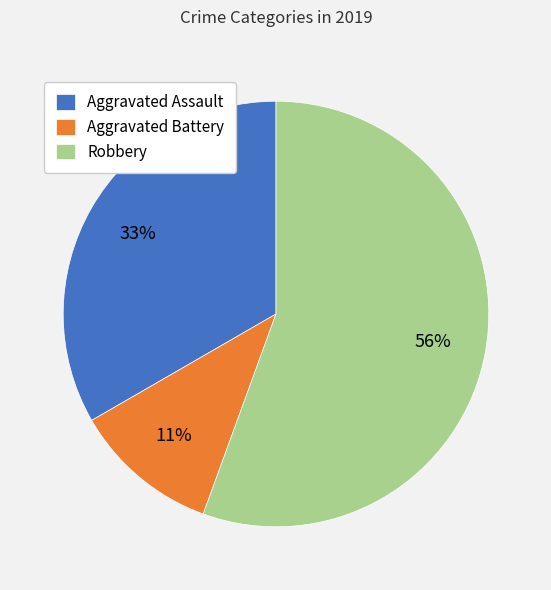

Which slice is the smallest?

Aggravated Battery